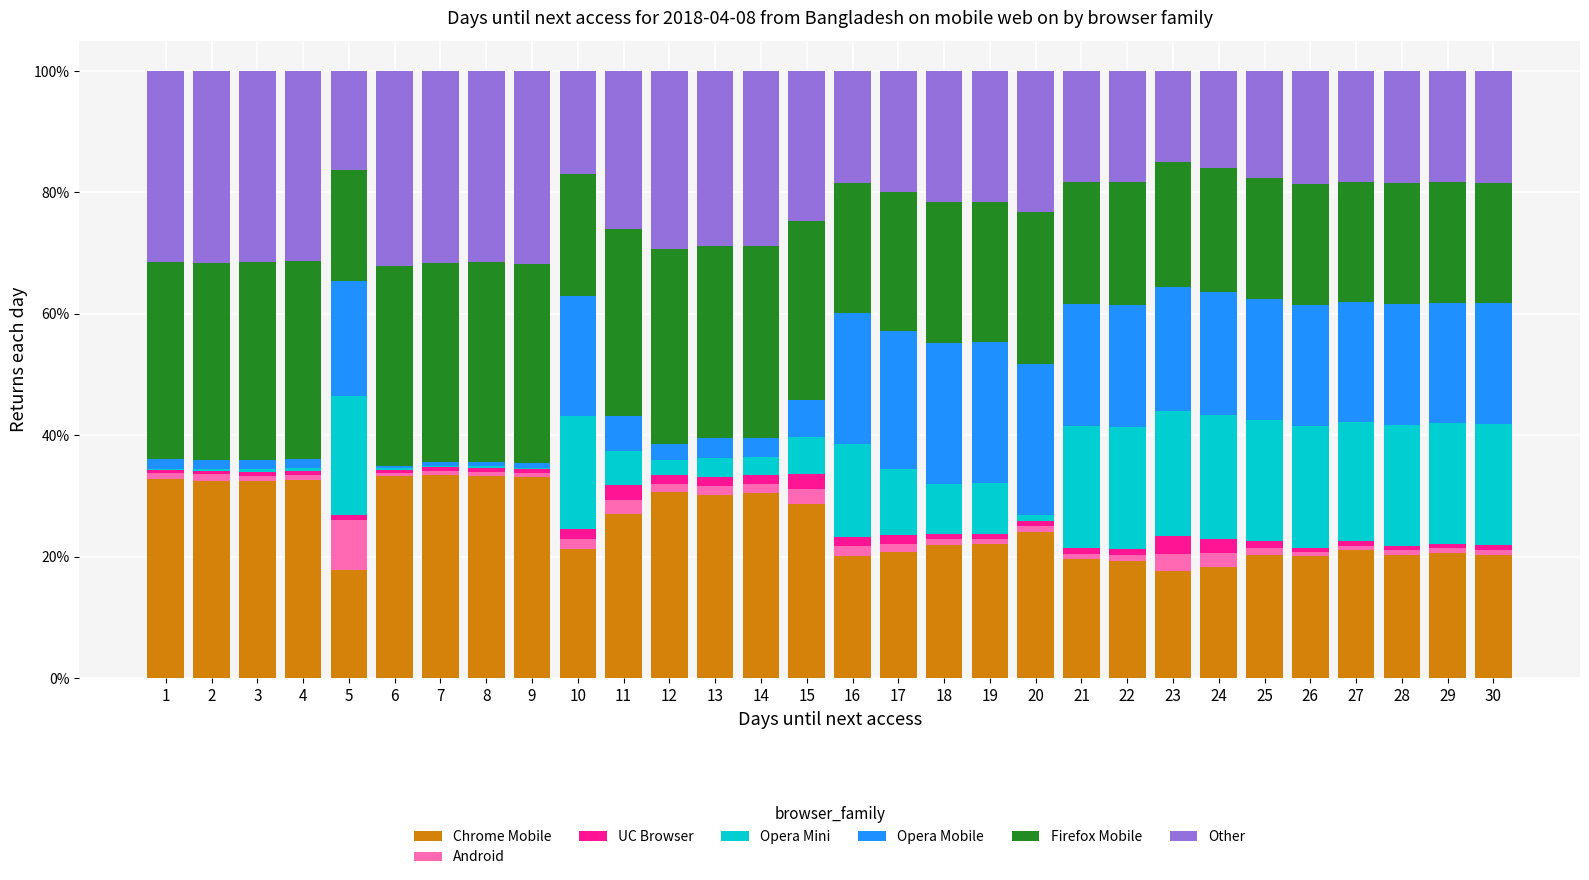

What is the highest value of the Chrome Mobile series?

33.5